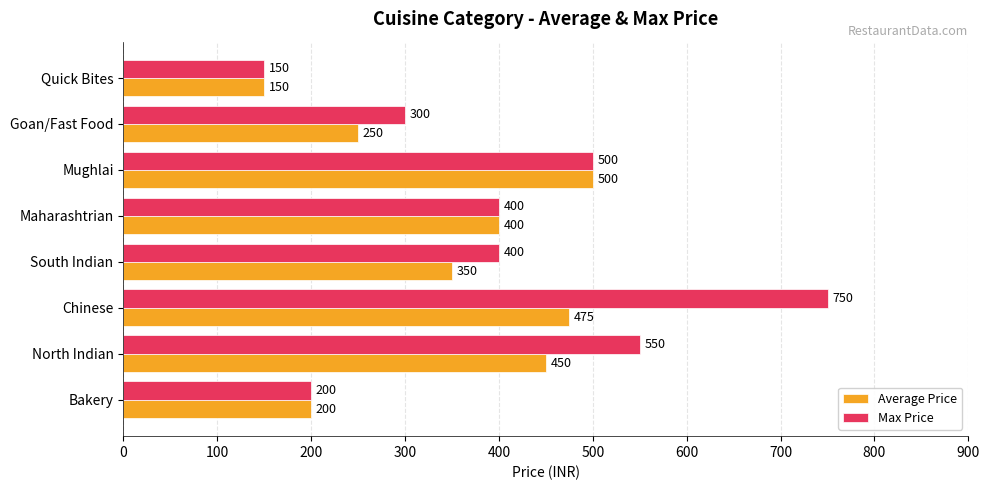

What is the maximum value for Max Price?

750